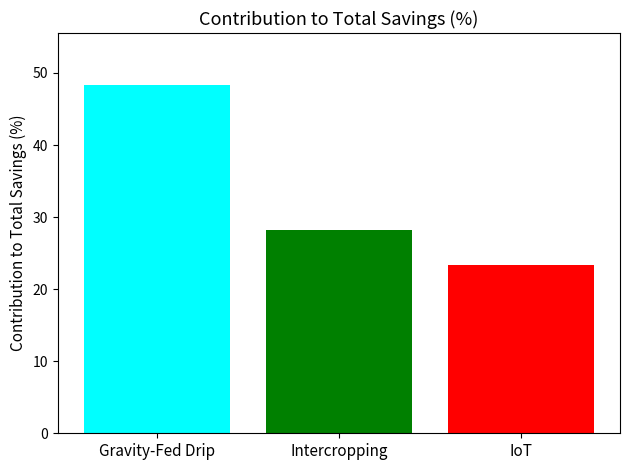

What is the spread (max minus min) of values at Intercropping?

24.9